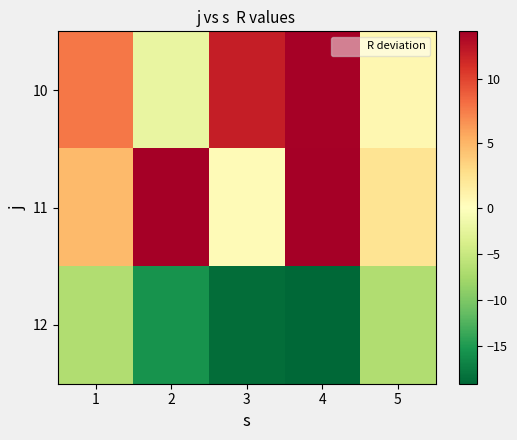

What is the greatest value displayed?

13.7